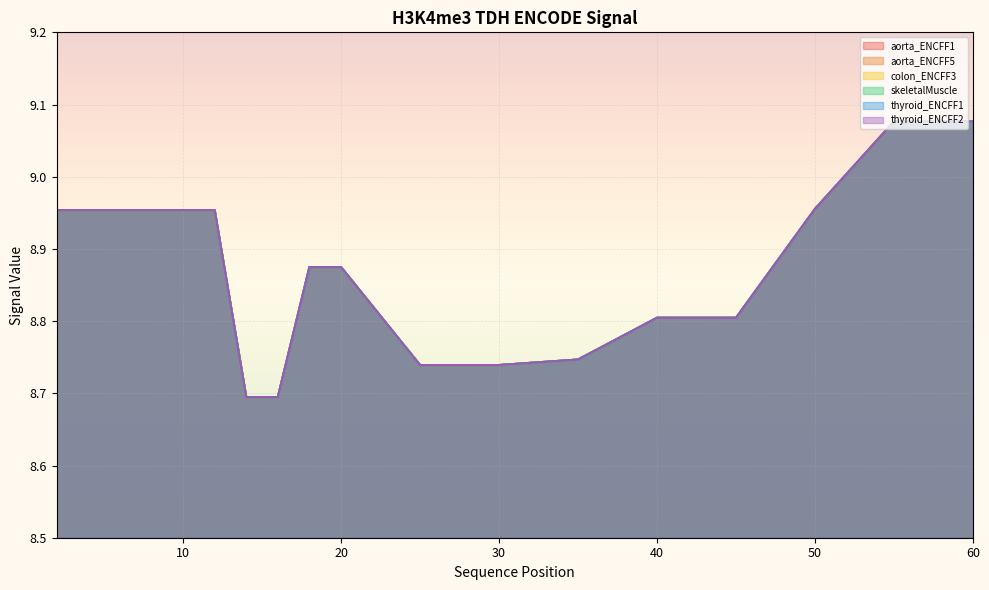

What are all the series names shown in the legend?

aorta_ENCFF1, aorta_ENCFF5, colon_ENCFF3, skeletalMuscle, thyroid_ENCFF1, thyroid_ENCFF2